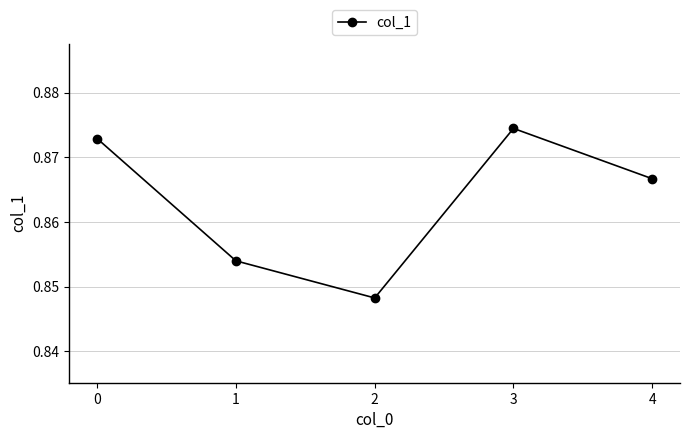

Rank the categories by value from lowest to highest.

2, 1, 4, 0, 3